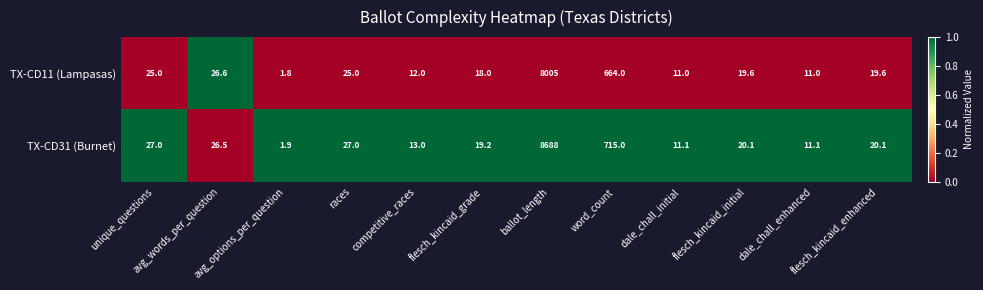

What is the maximum value for TX-CD31 (Burnet)?

8688.0